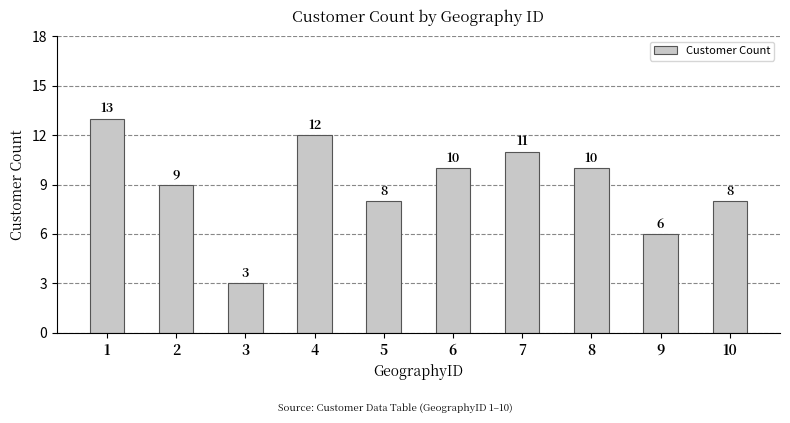

At which category does the chart reach its peak across all series?

1